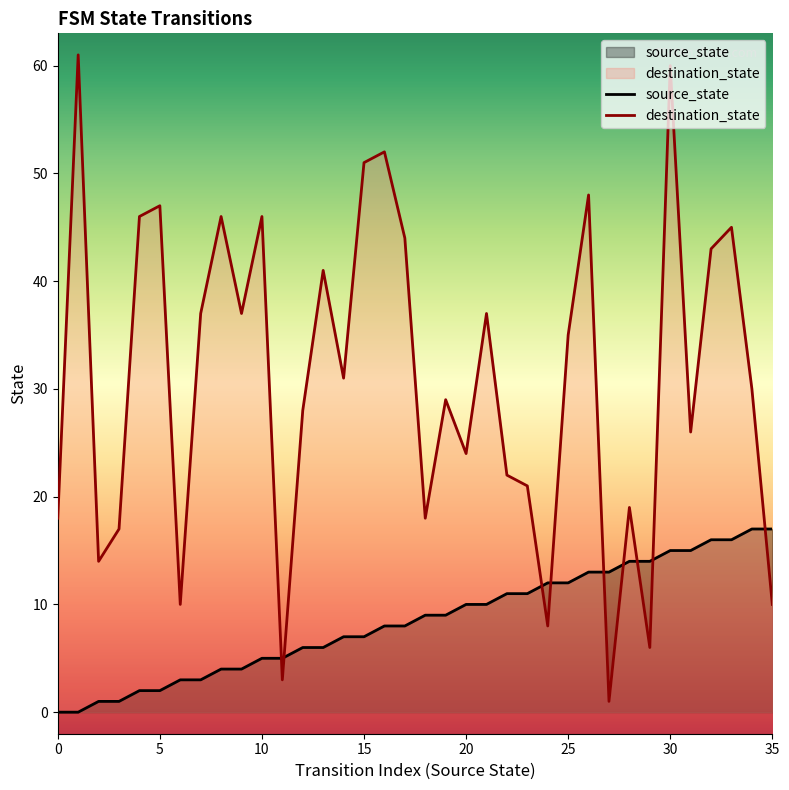

What is the difference between the source_state values at 27 and 9?

9